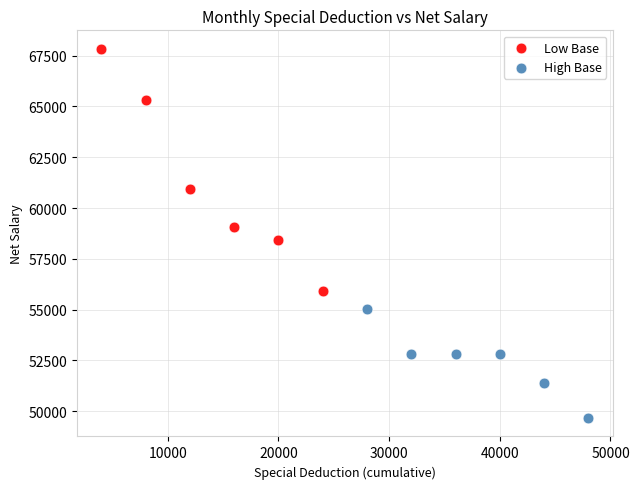

Which series reaches the maximum Y coordinate?

Low Base